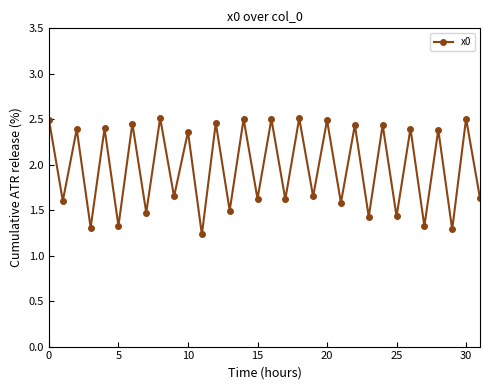

How many interior local valleys (lower than both neighbors) does the data have?

15